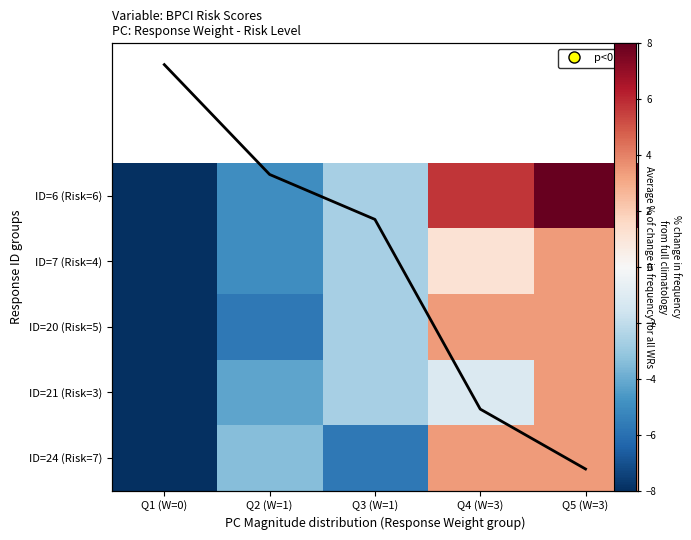

Which category has the lowest value in the ID=6 (Risk=6) series?

Q1 (W=0)